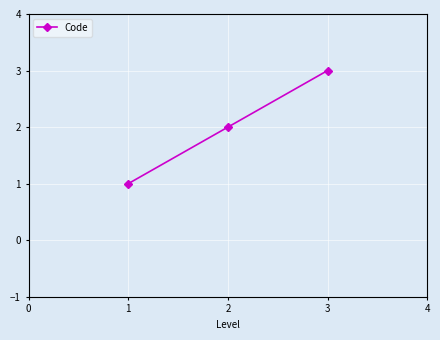

Which category has the highest value across all series?

3